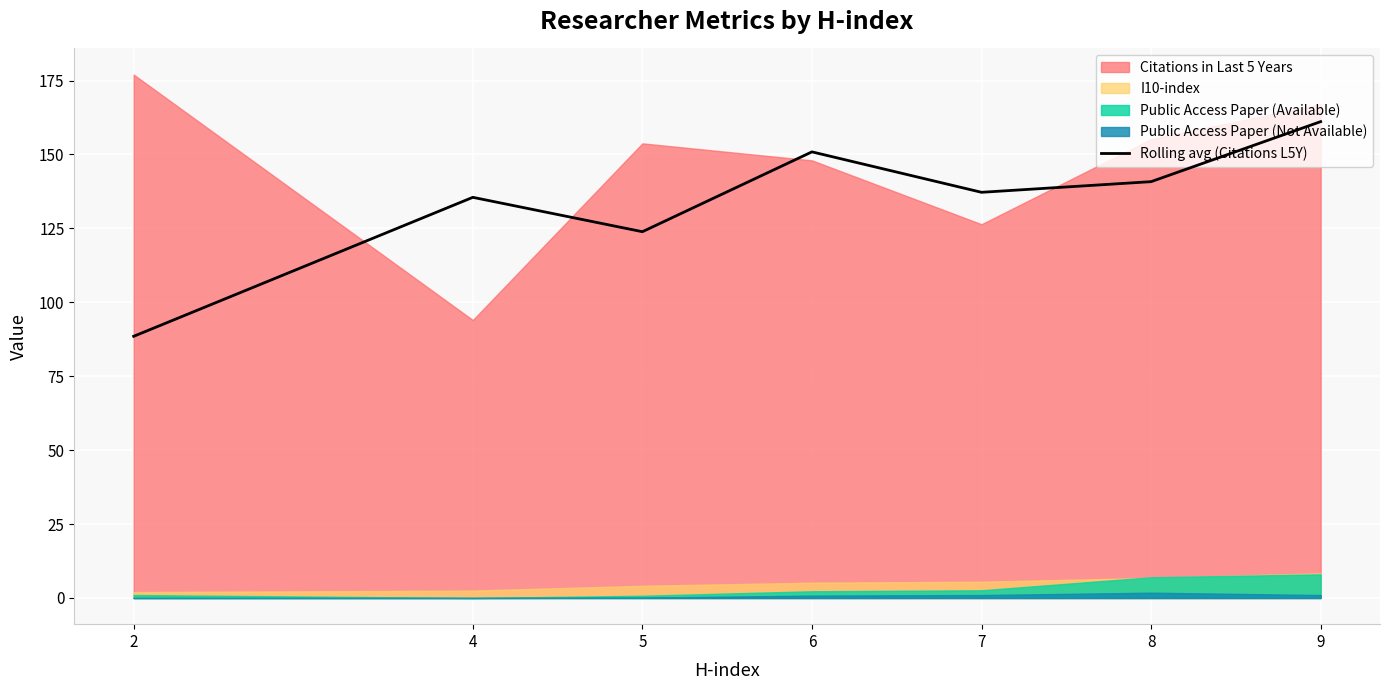

True or false: Rolling avg (Citations L5Y) has a value of 93.4 at 4.

False